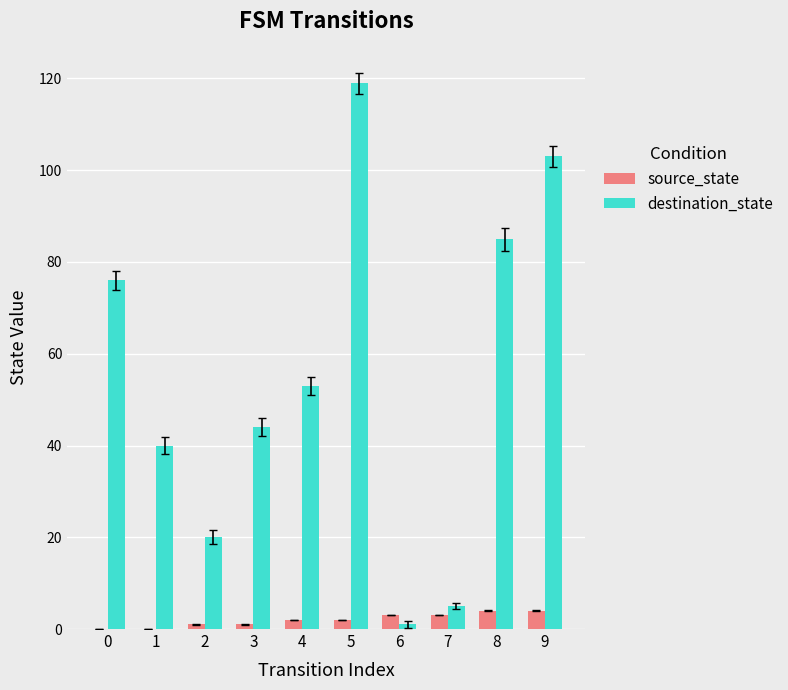

At which category is the sum across all series the highest?

5